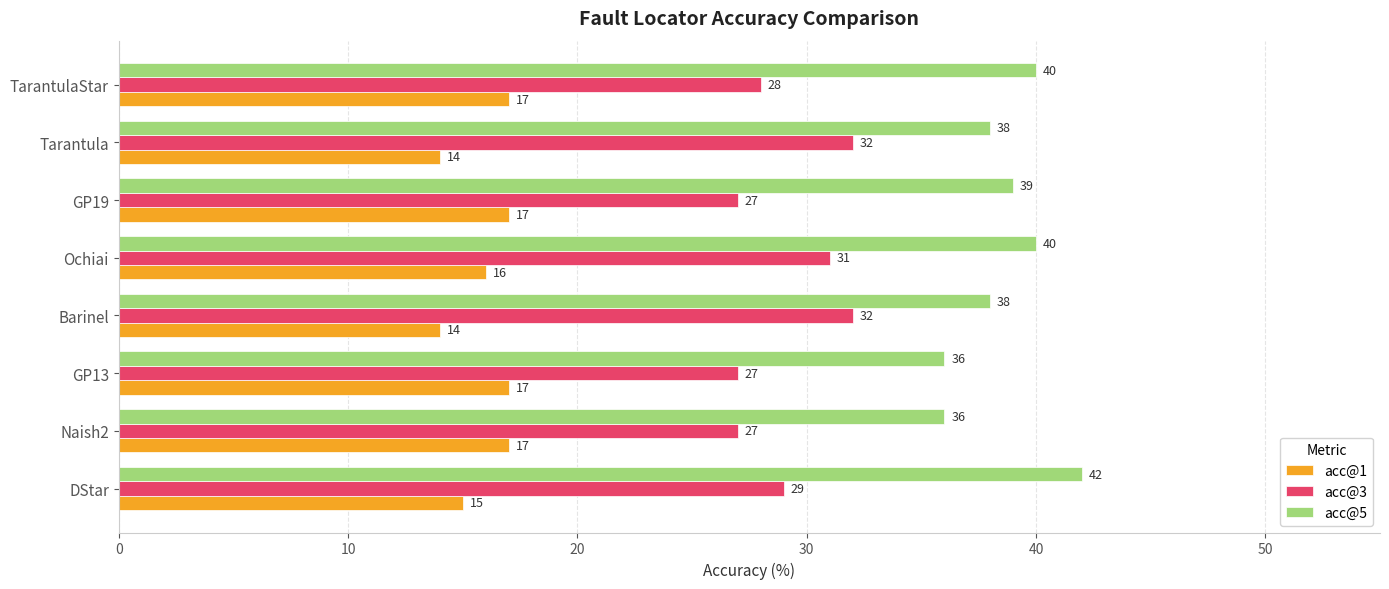

Which series changed the most between Naish2 and TarantulaStar?

acc@5